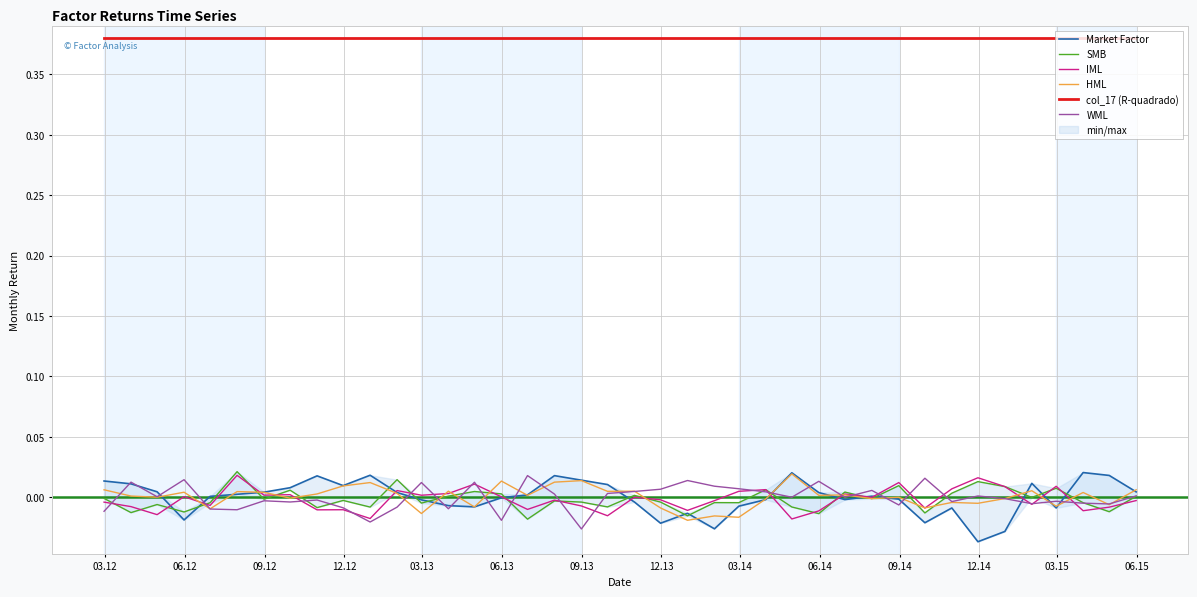

True or false: HML and Market Factor cross at least once.

True